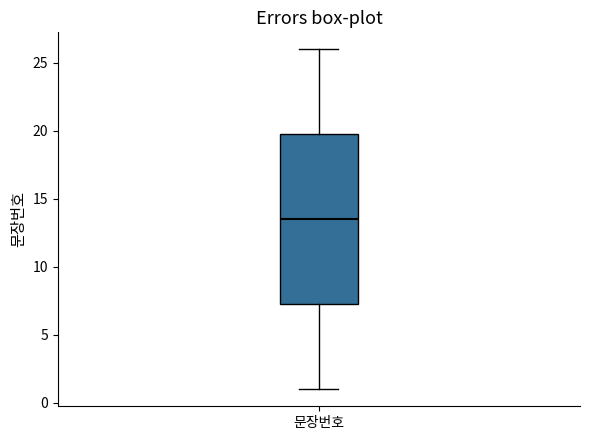

Where does the upper whisker of the box for 문장번호 end on the y-axis? The values are not printed on the chart, so give them approximately, as read against the axis.

26.0